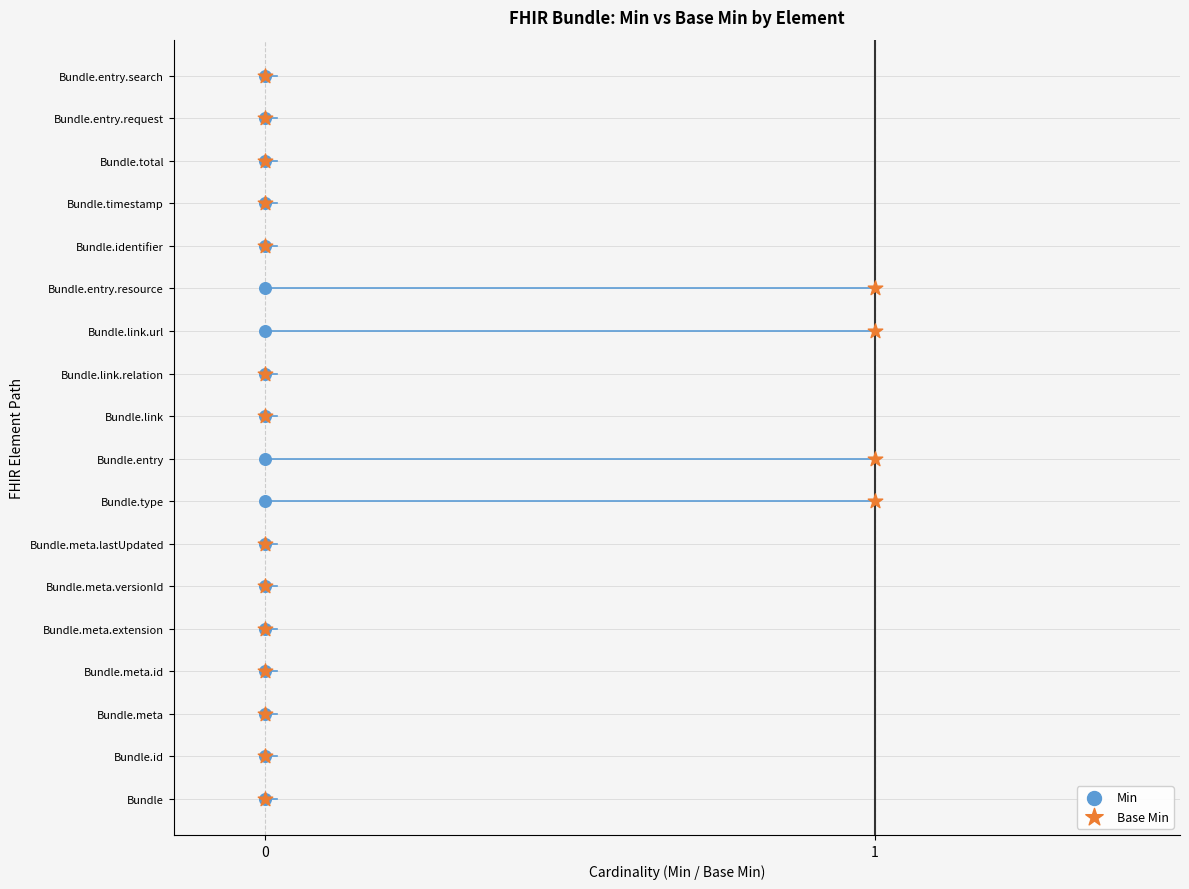

Which series has the widest spread of Y values?

Min